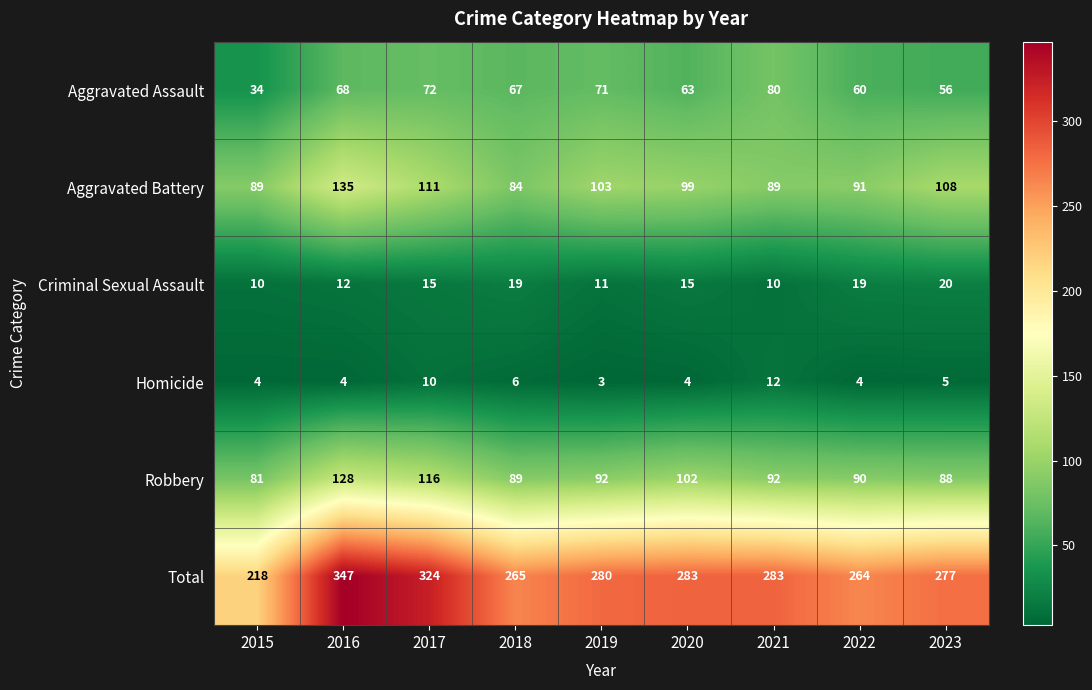

What is the highest value of the Aggravated Battery series?

135